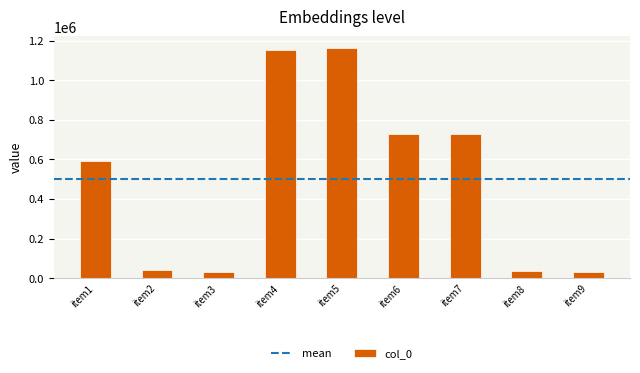

At which category does the chart reach its peak across all series?

item5